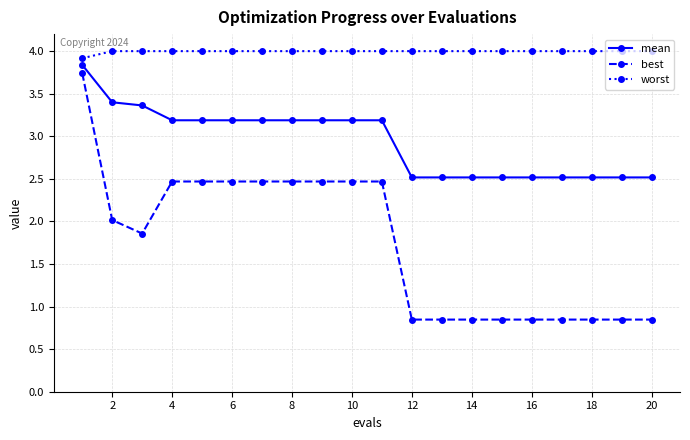

True or false: mean and best intersect in this chart.

False